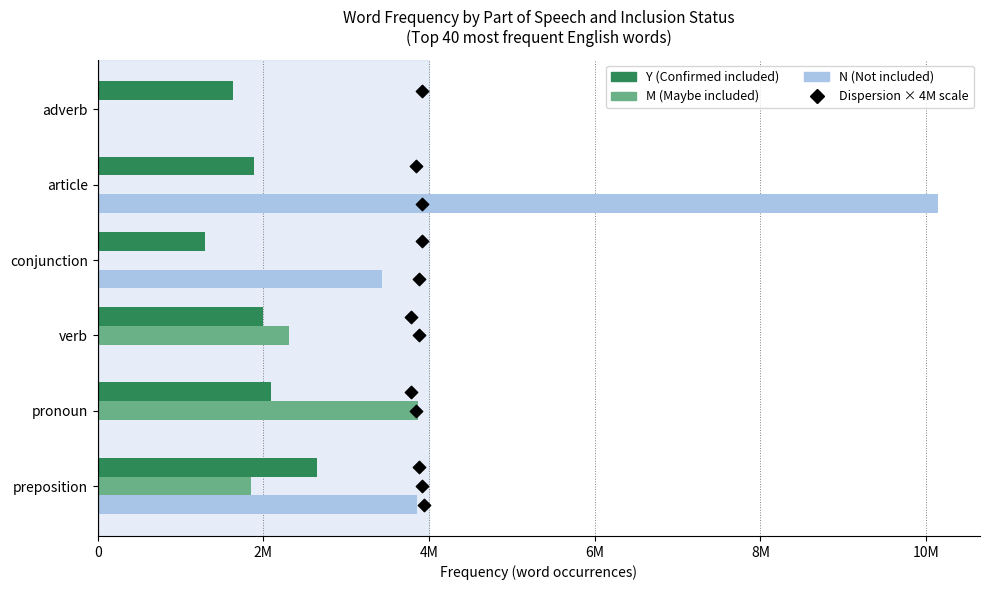

Which series reaches the maximum Y coordinate?

N (Not included)